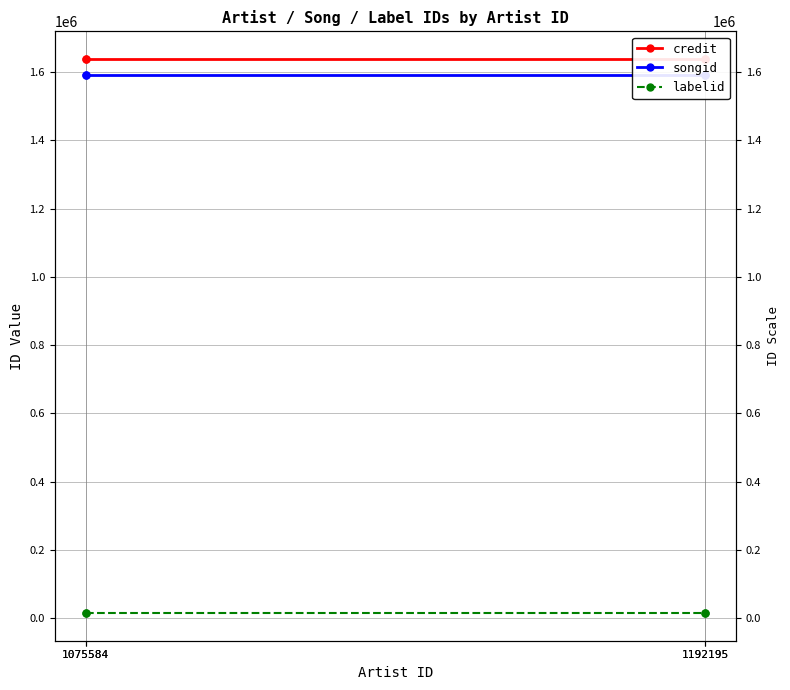

What is the value of the labelid point at the 3rd from the left?

14891